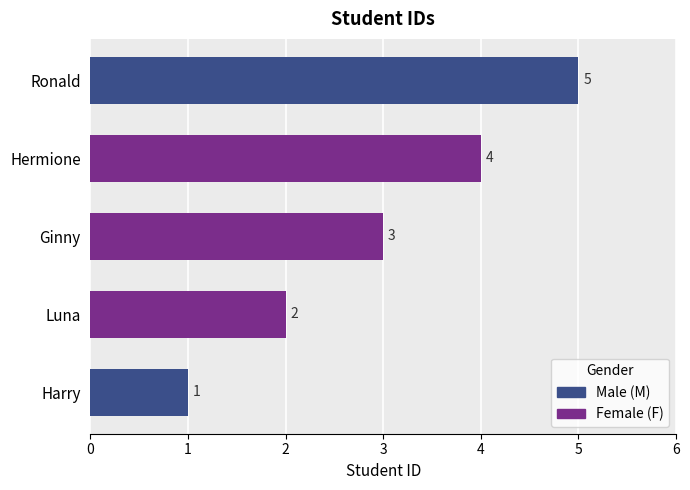

What is the change in value from Harry to Ginny?

+2